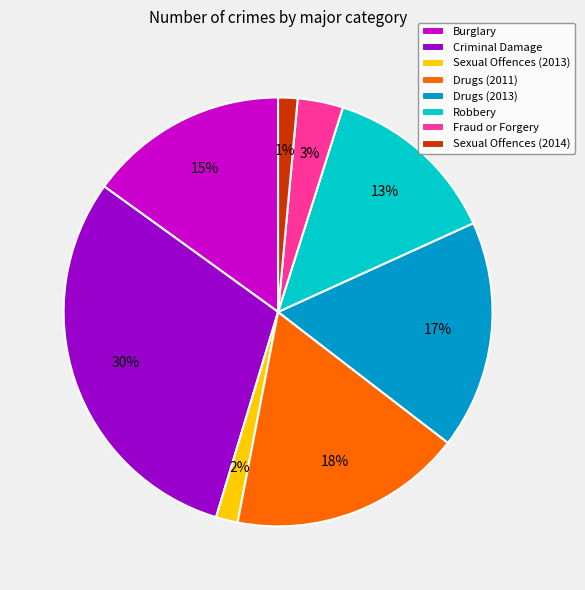

To the nearest percent, what is the difference between the largest and smallest slice percentages?

29%